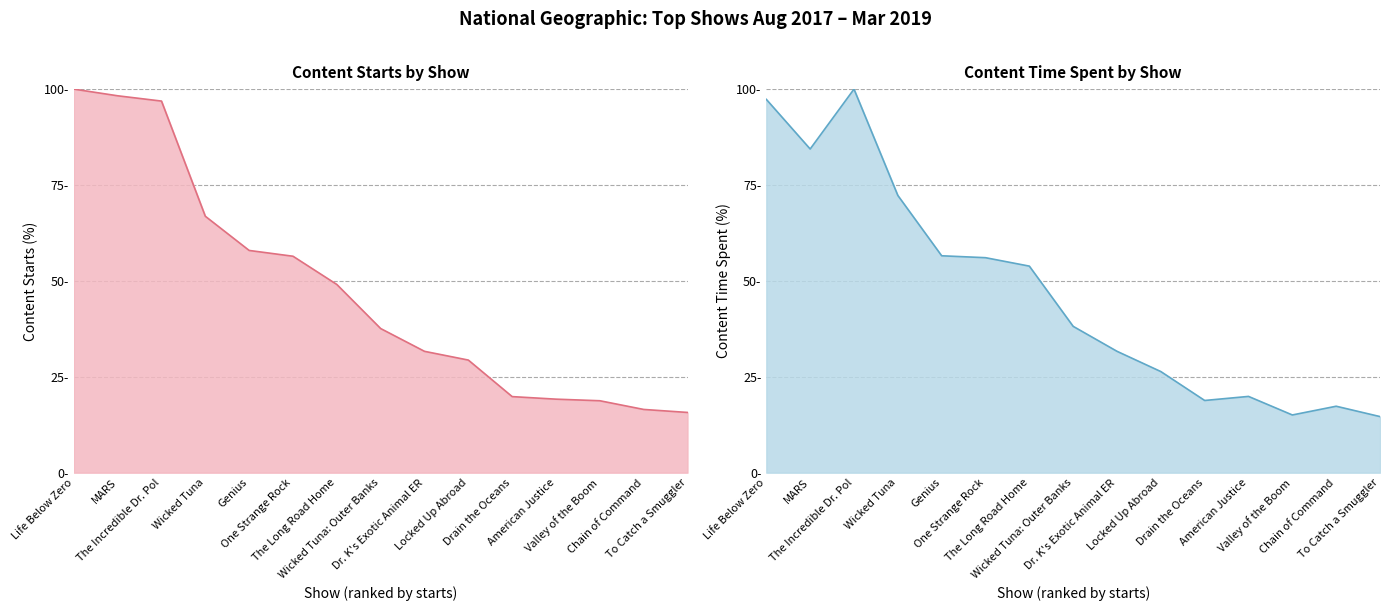

What is the difference between the Content Starts values at To Catch a Smuggler and One Strange Rock?

40.7